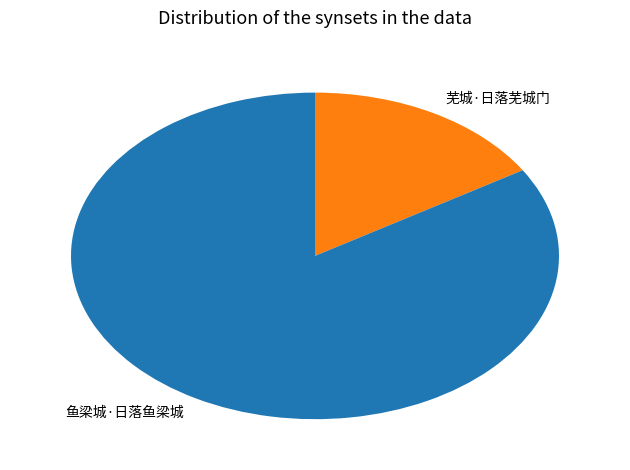

How many segments does this pie chart have?

2